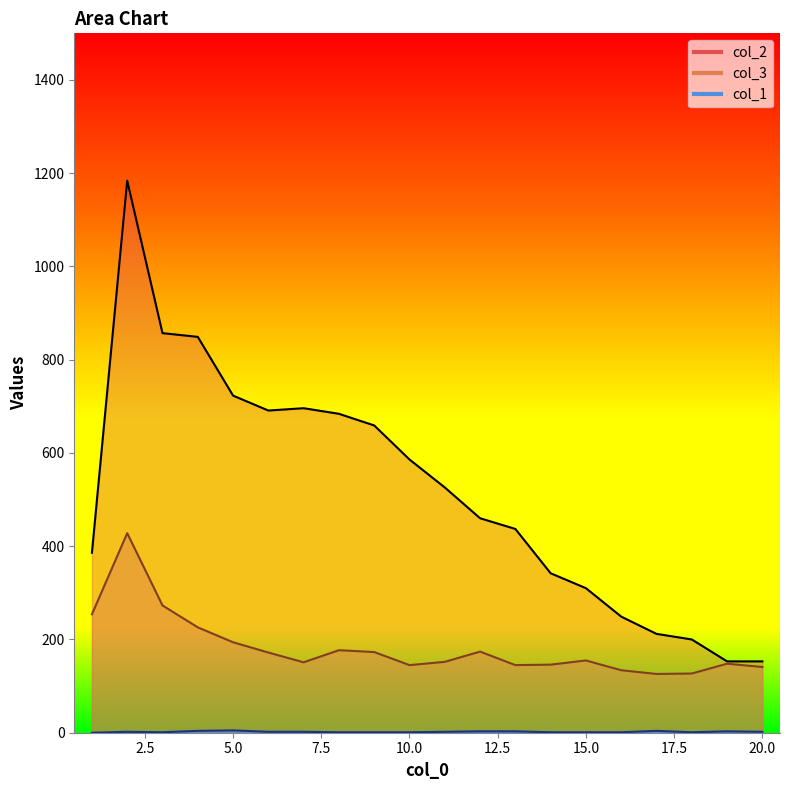

What is the sum of all col_1 values?

40